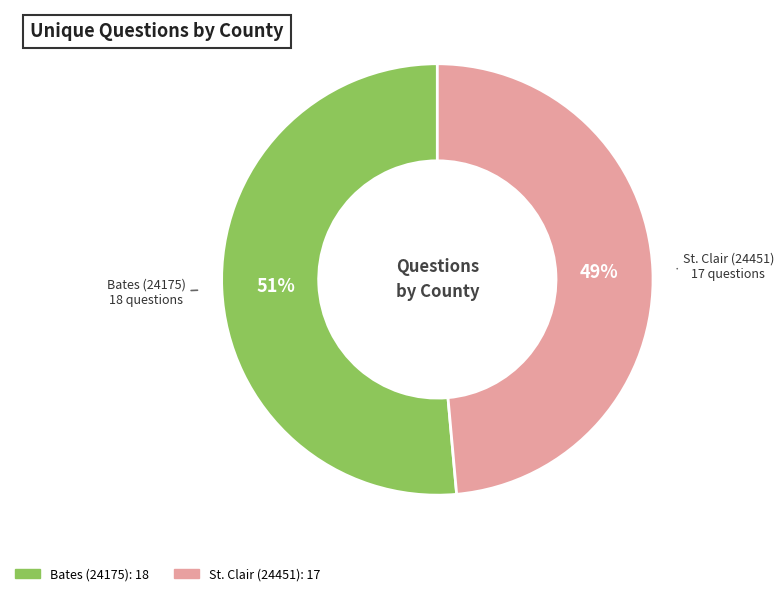

What is the smallest slice in the pie chart?

St. Clair (24451)